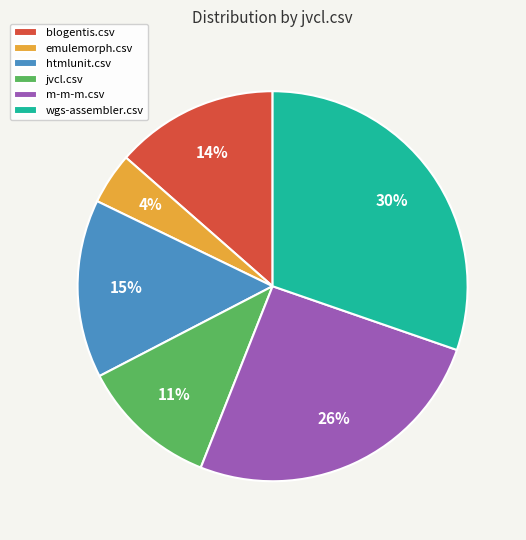

How many slices are in this pie chart?

6